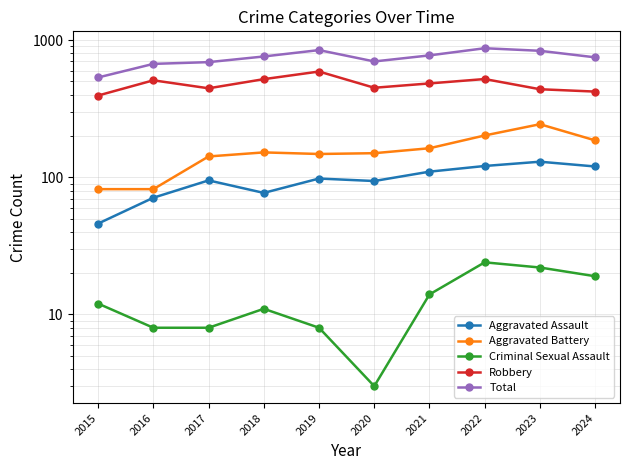

At 2021, list the series in order from largest to smallest.

Total, Robbery, Aggravated Battery, Aggravated Assault, Criminal Sexual Assault